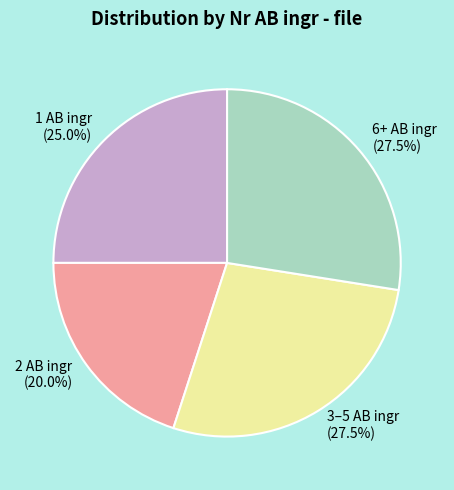

Which category has the smallest portion of the pie?

2 AB ingr